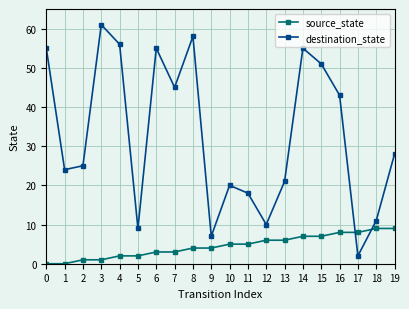

How many series are shown in this chart?

2